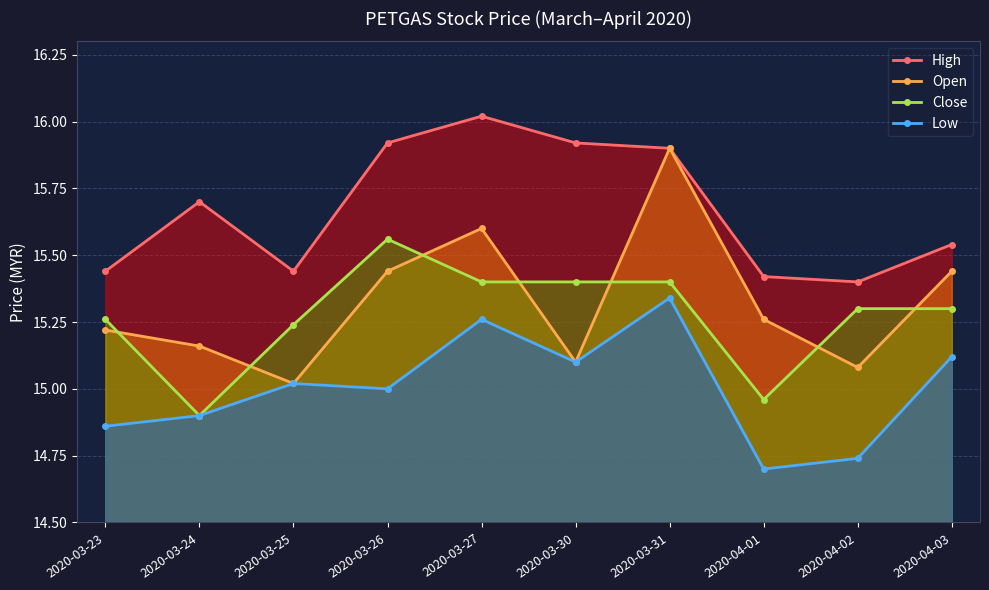

Which category has the lowest value in the High series?

2020-04-02